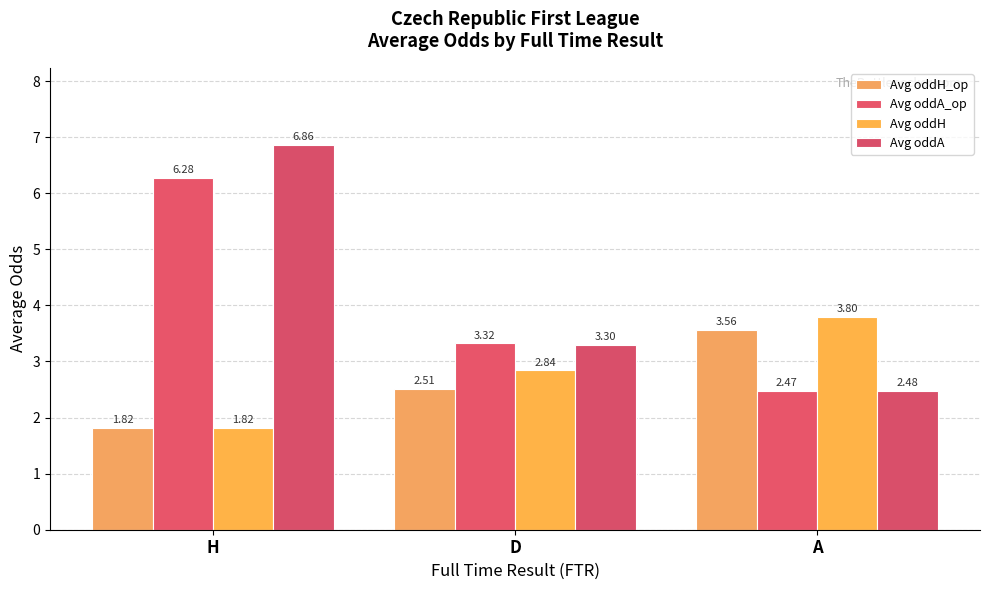

List the labels in order of Avg oddH value, largest first.

A, D, H